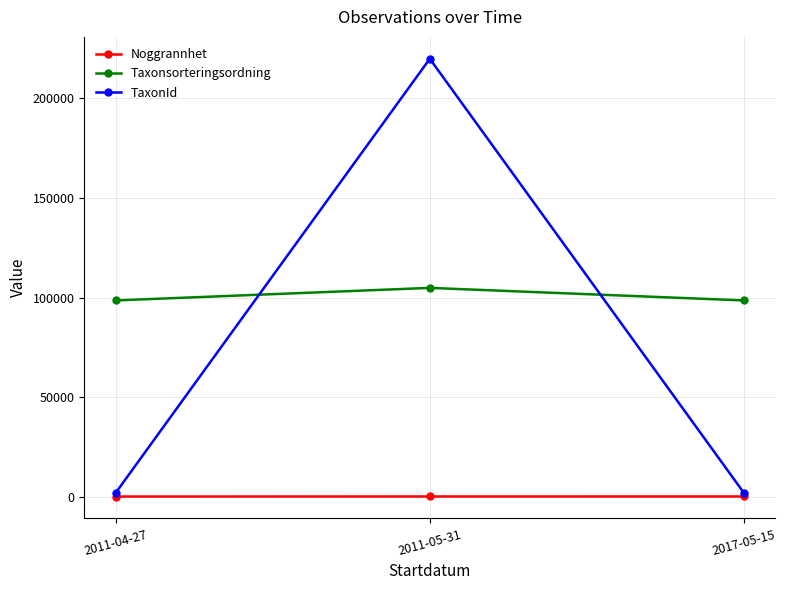

Which series has the largest range (max minus min)?

TaxonId